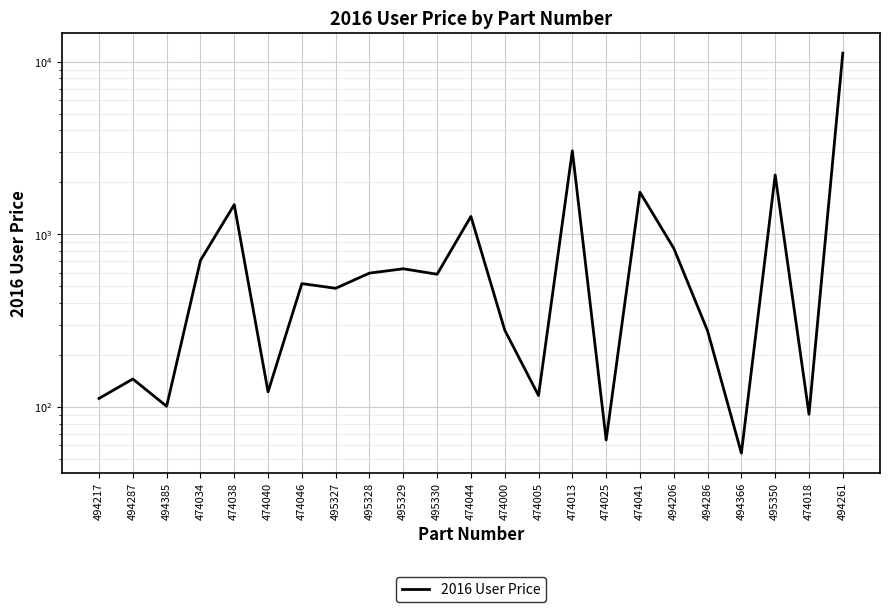

Where does the data first go above 519?

474034